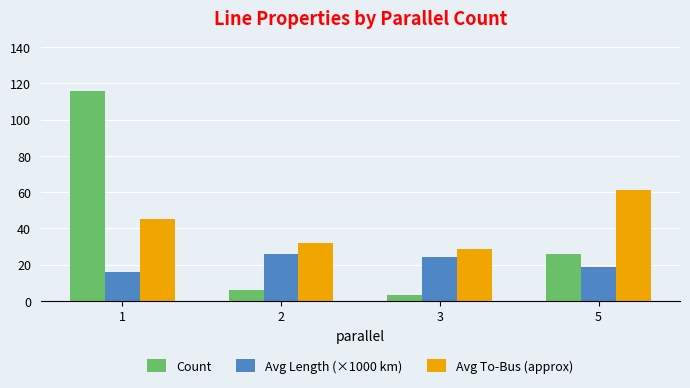

Count the number of data series in this chart.

3